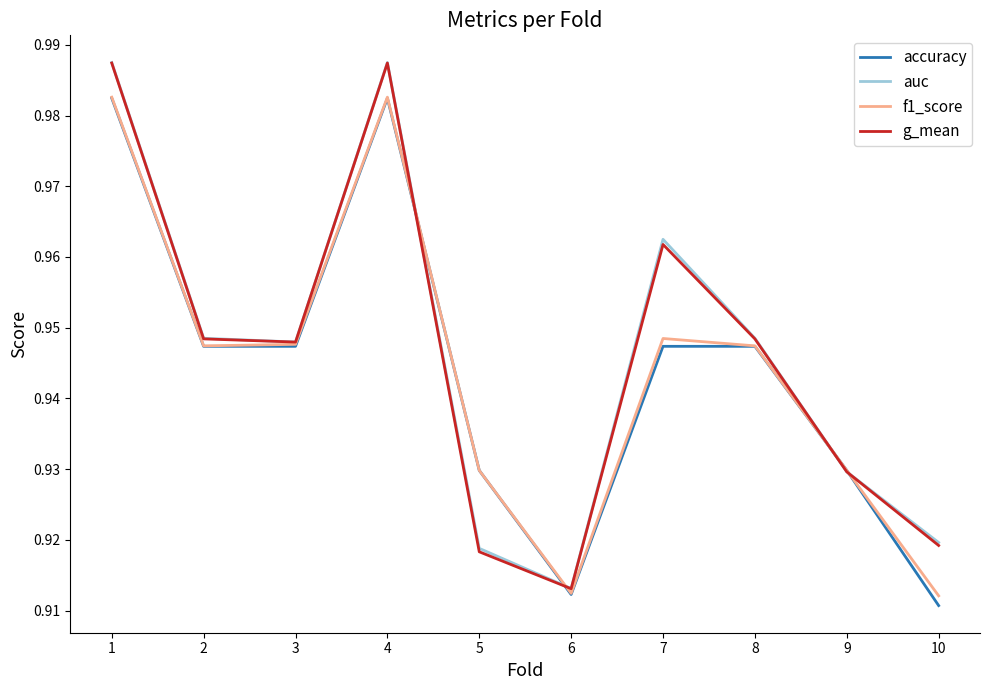

Does the chart have visible grid lines?

No